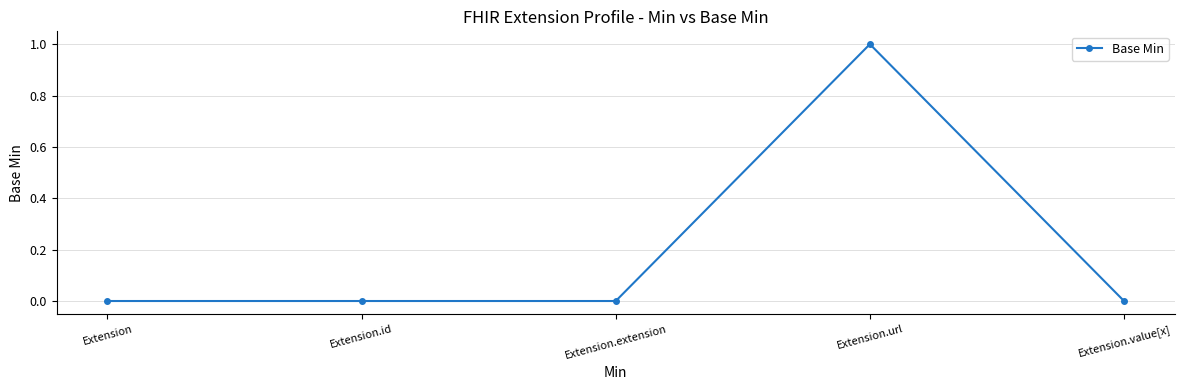

Count the number of categories in the chart.

5